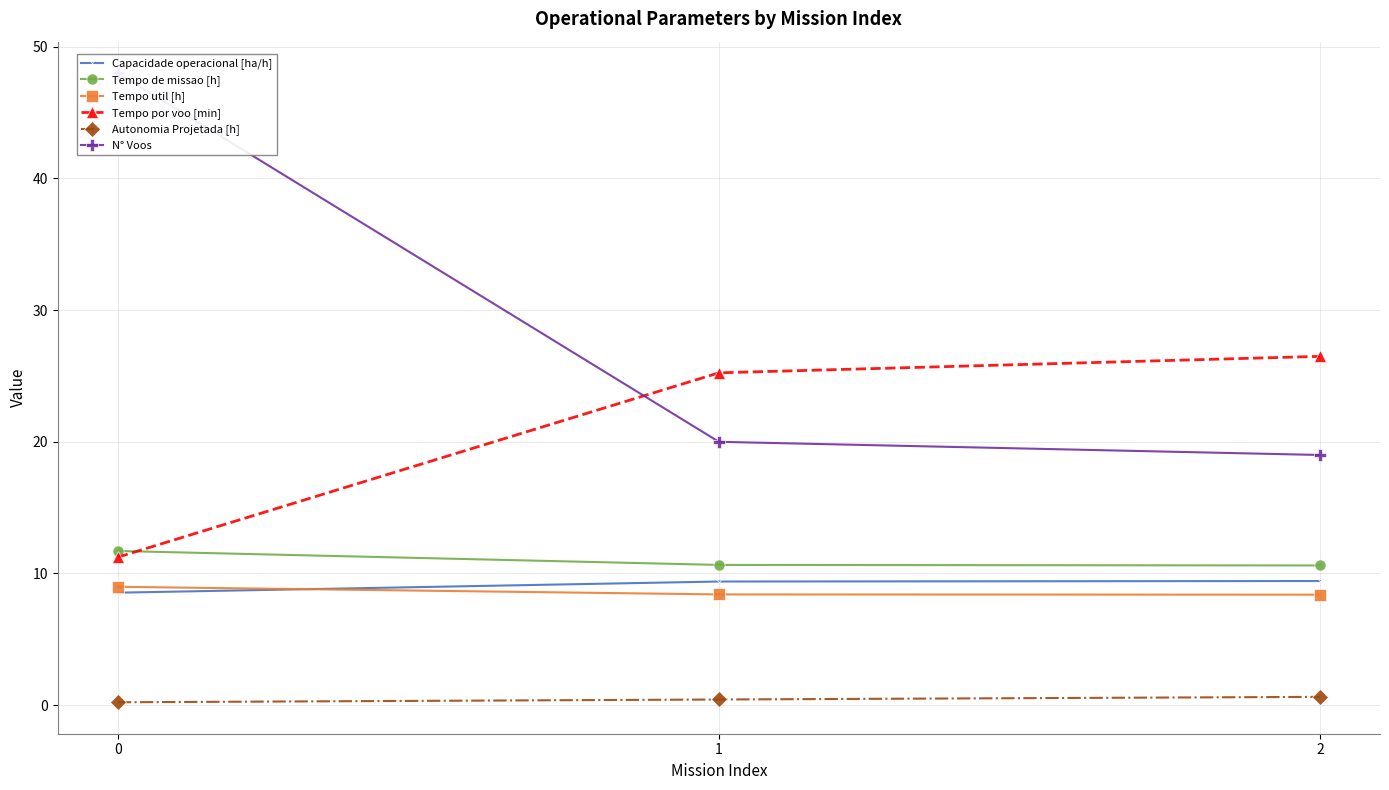

What is the value of the Autonomia Projetada [h] point at the 2nd from the left?

0.4